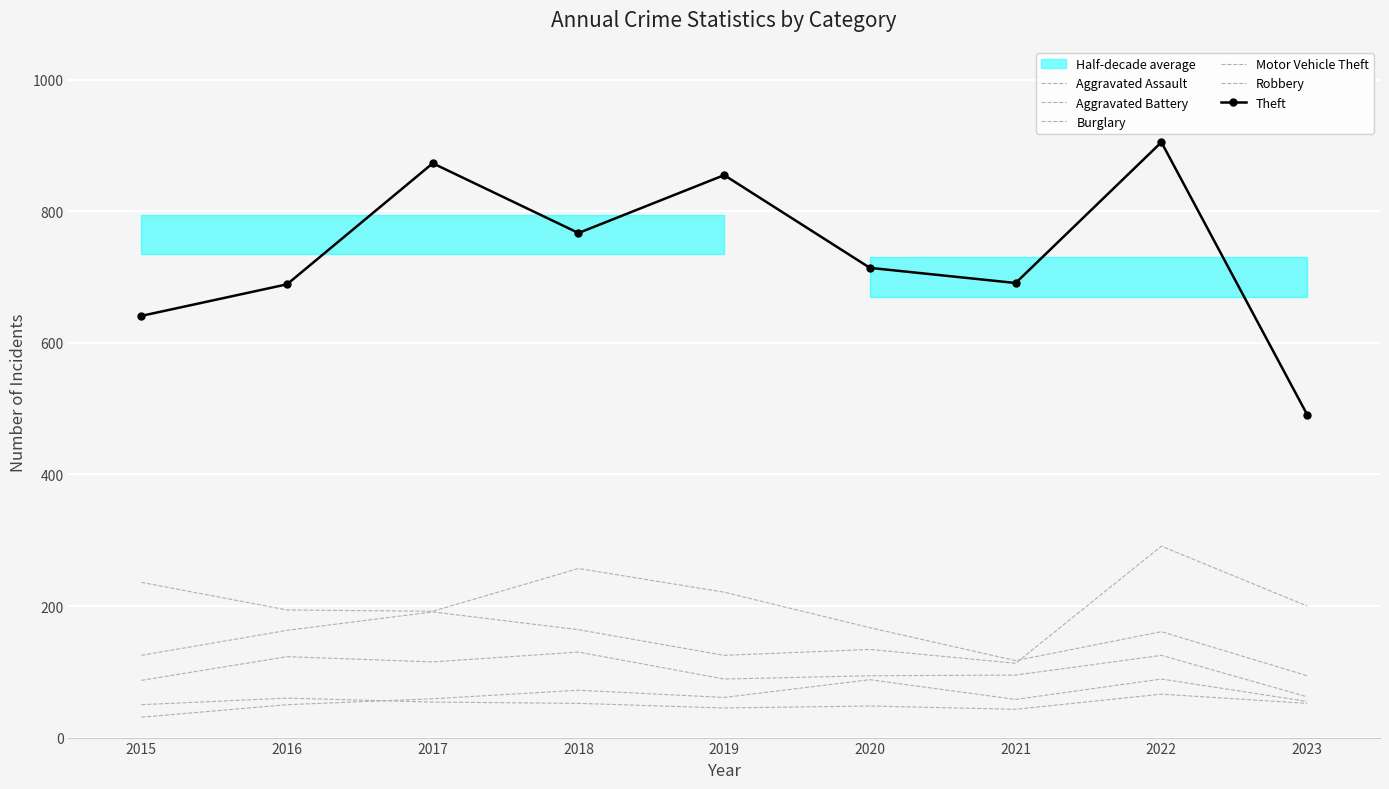

The value of Aggravated Assault at 2023 is 55. True or false?

True